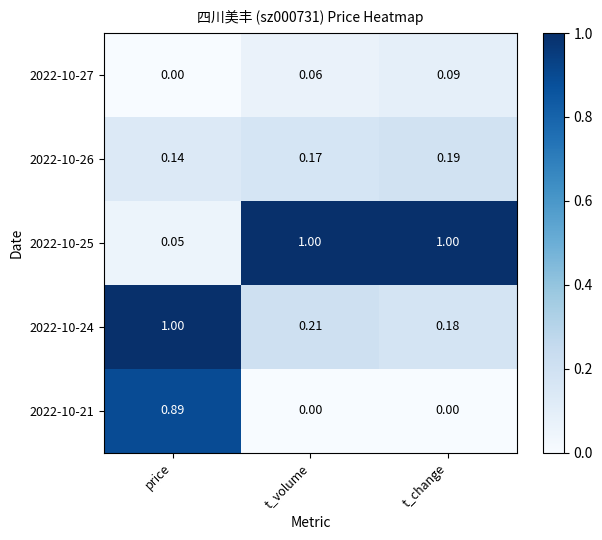

Which series has the largest total across all categories?

2022-10-25